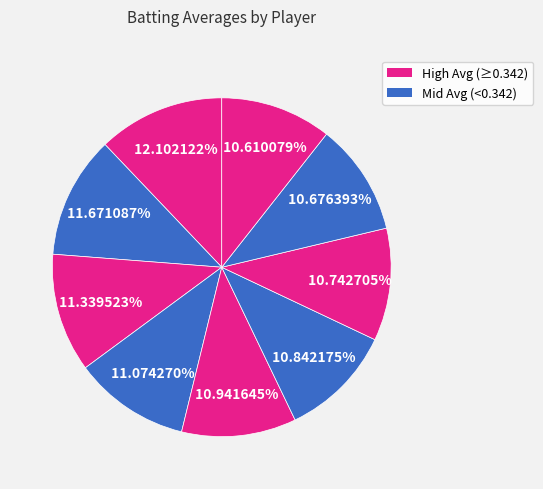

How many slices are in this pie chart?

9